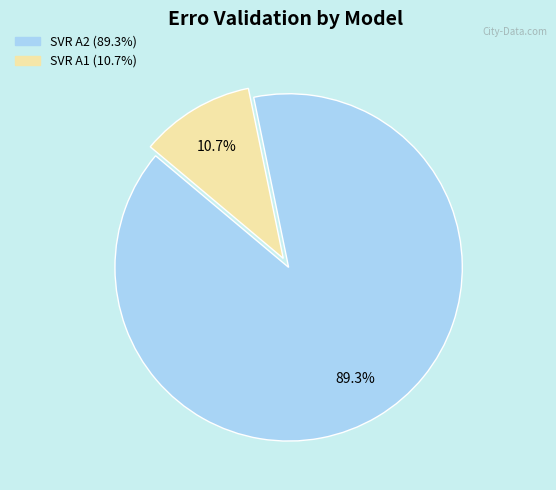

To the nearest percent, what is the average slice percentage?

50%